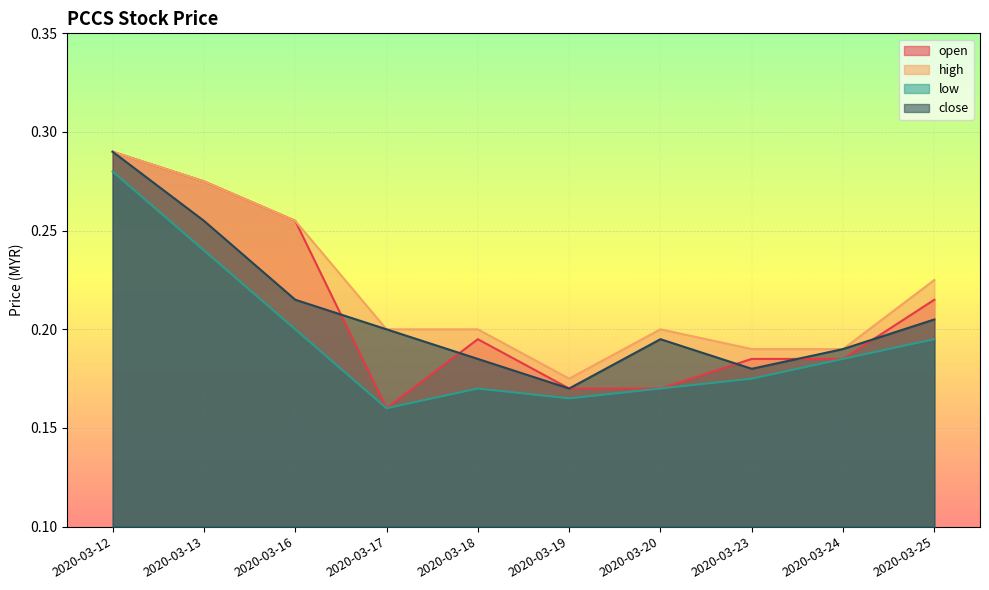

Between 2020-03-12 and 2020-03-18, which series saw the biggest shift?

low